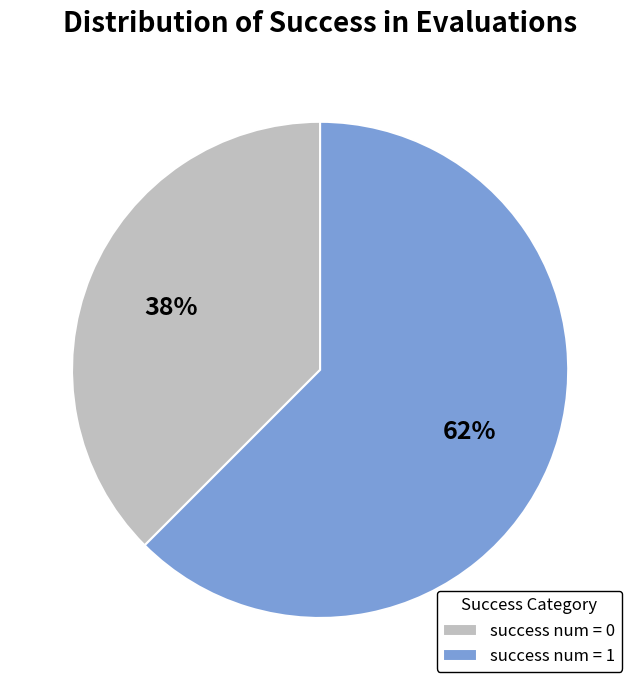

Is there any slice that represents more than half of the pie?

Yes